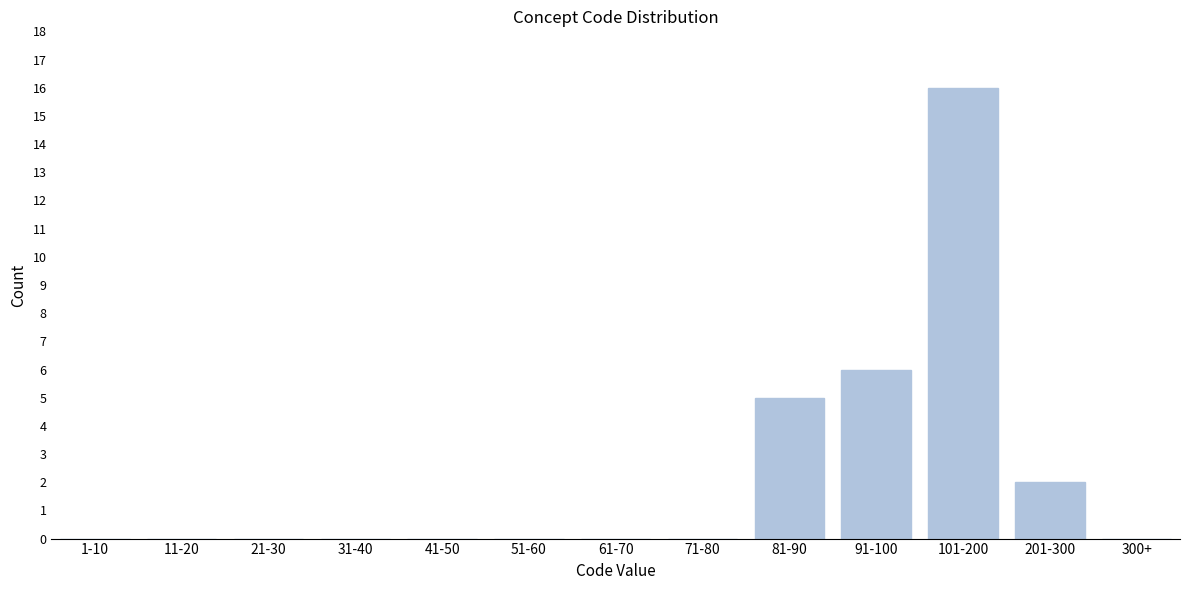

Reading left to right, transcribe all the data shown in this chart.

1-10=0	11-20=0	21-30=0	31-40=0	41-50=0	51-60=0	61-70=0	71-80=0	81-90=5	91-100=6	101-200=16	201-300=2	300+=0